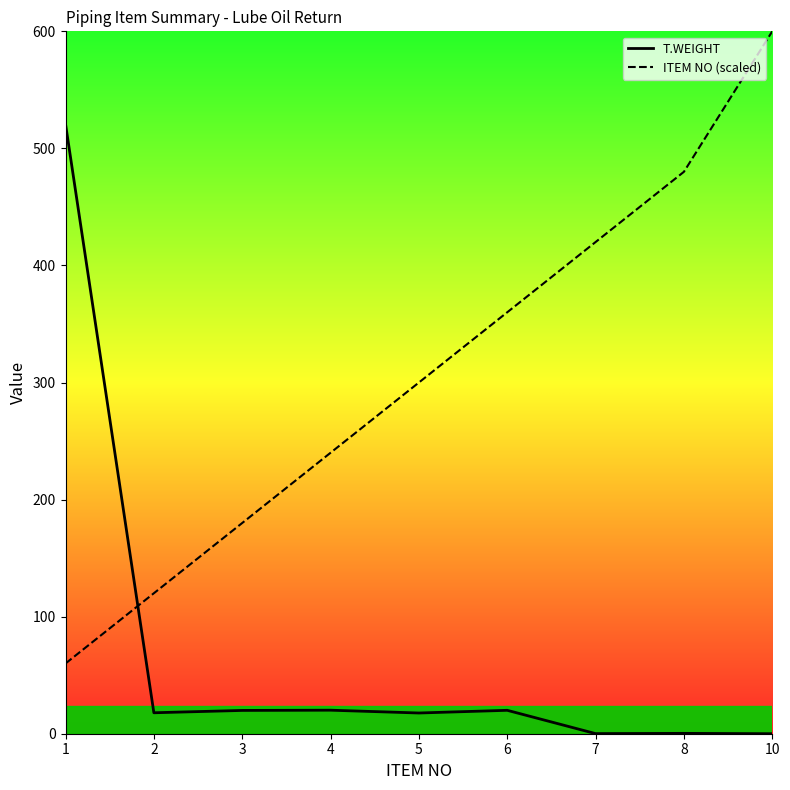

Which series ends up on top after the final intersection of ITEM NO (scaled) and T.WEIGHT?

ITEM NO (scaled)